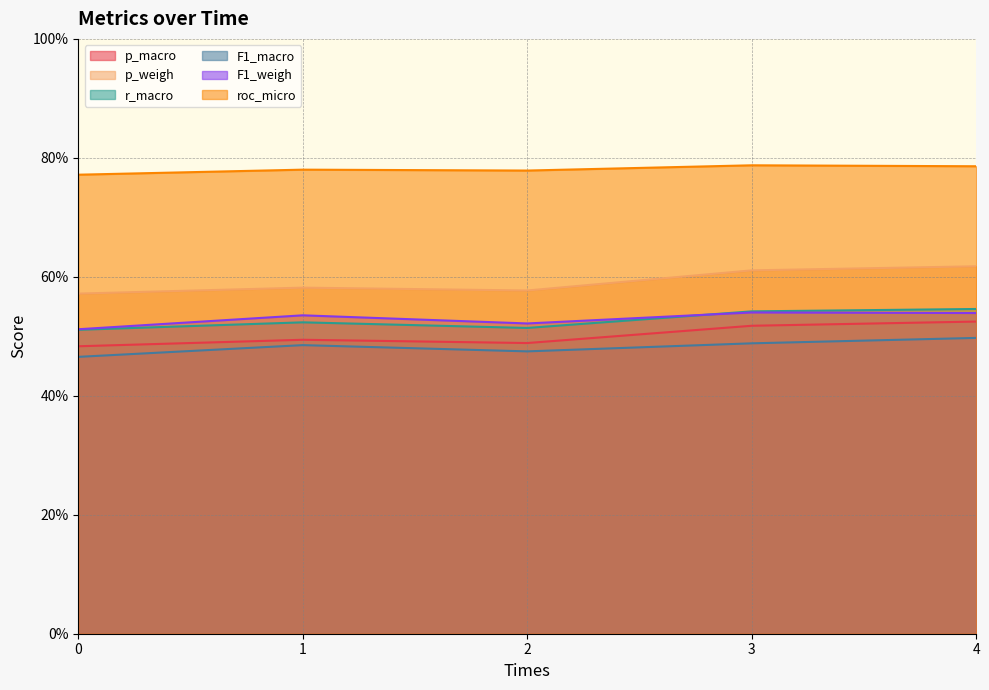

At which category does p_weigh reach its first local valley?

2